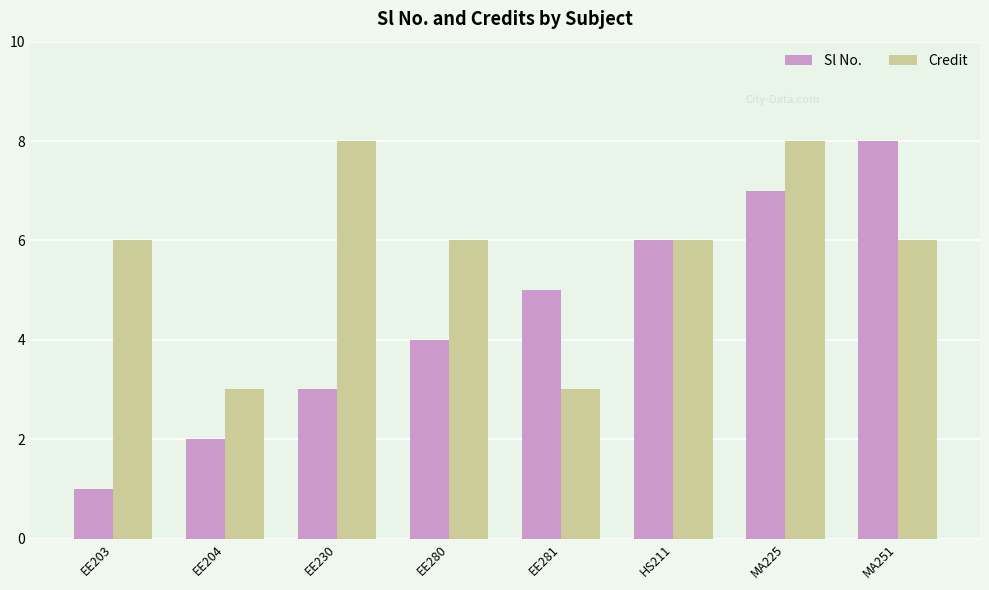

What is the lowest value of the Credit series?

3